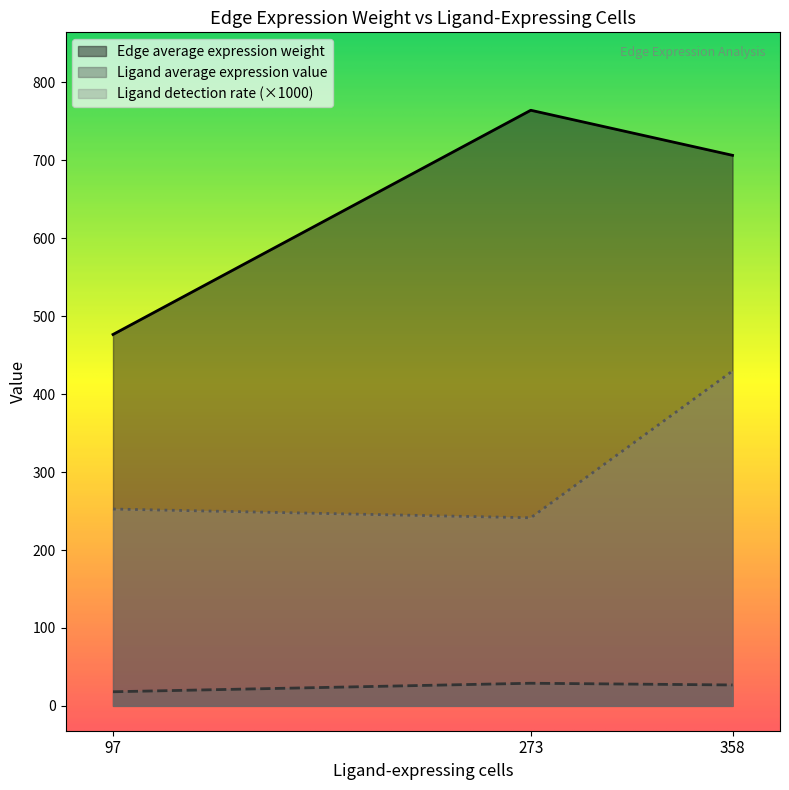

Does the chart display data point markers on the line(s)?

No